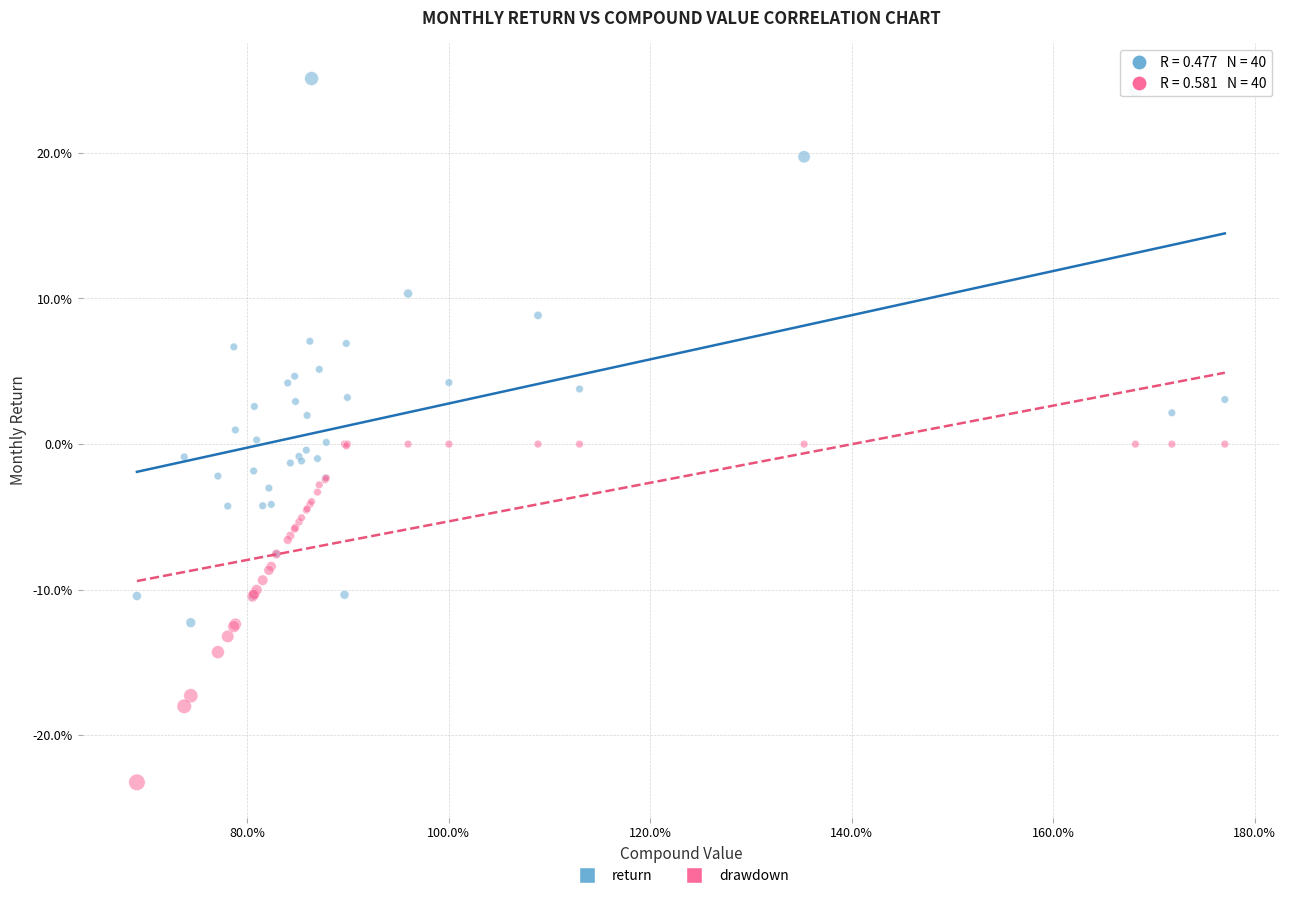

What are all the series names shown in the legend?

return, drawdown